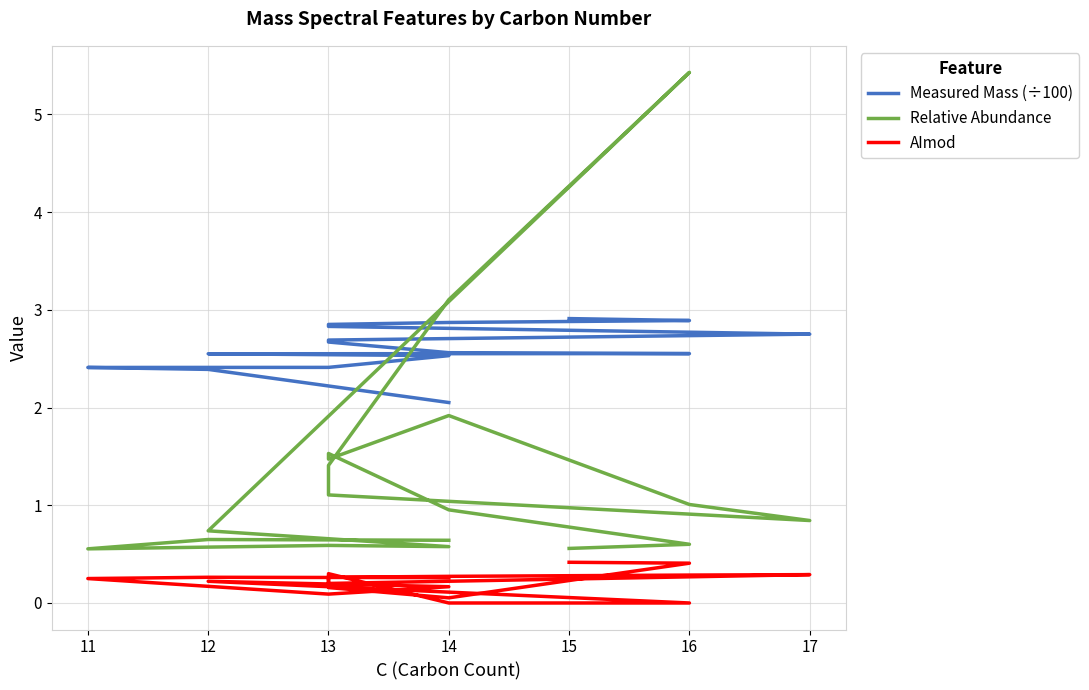

What is the value of the Measured Mass (÷100) point at the 16th from the left?

2.6